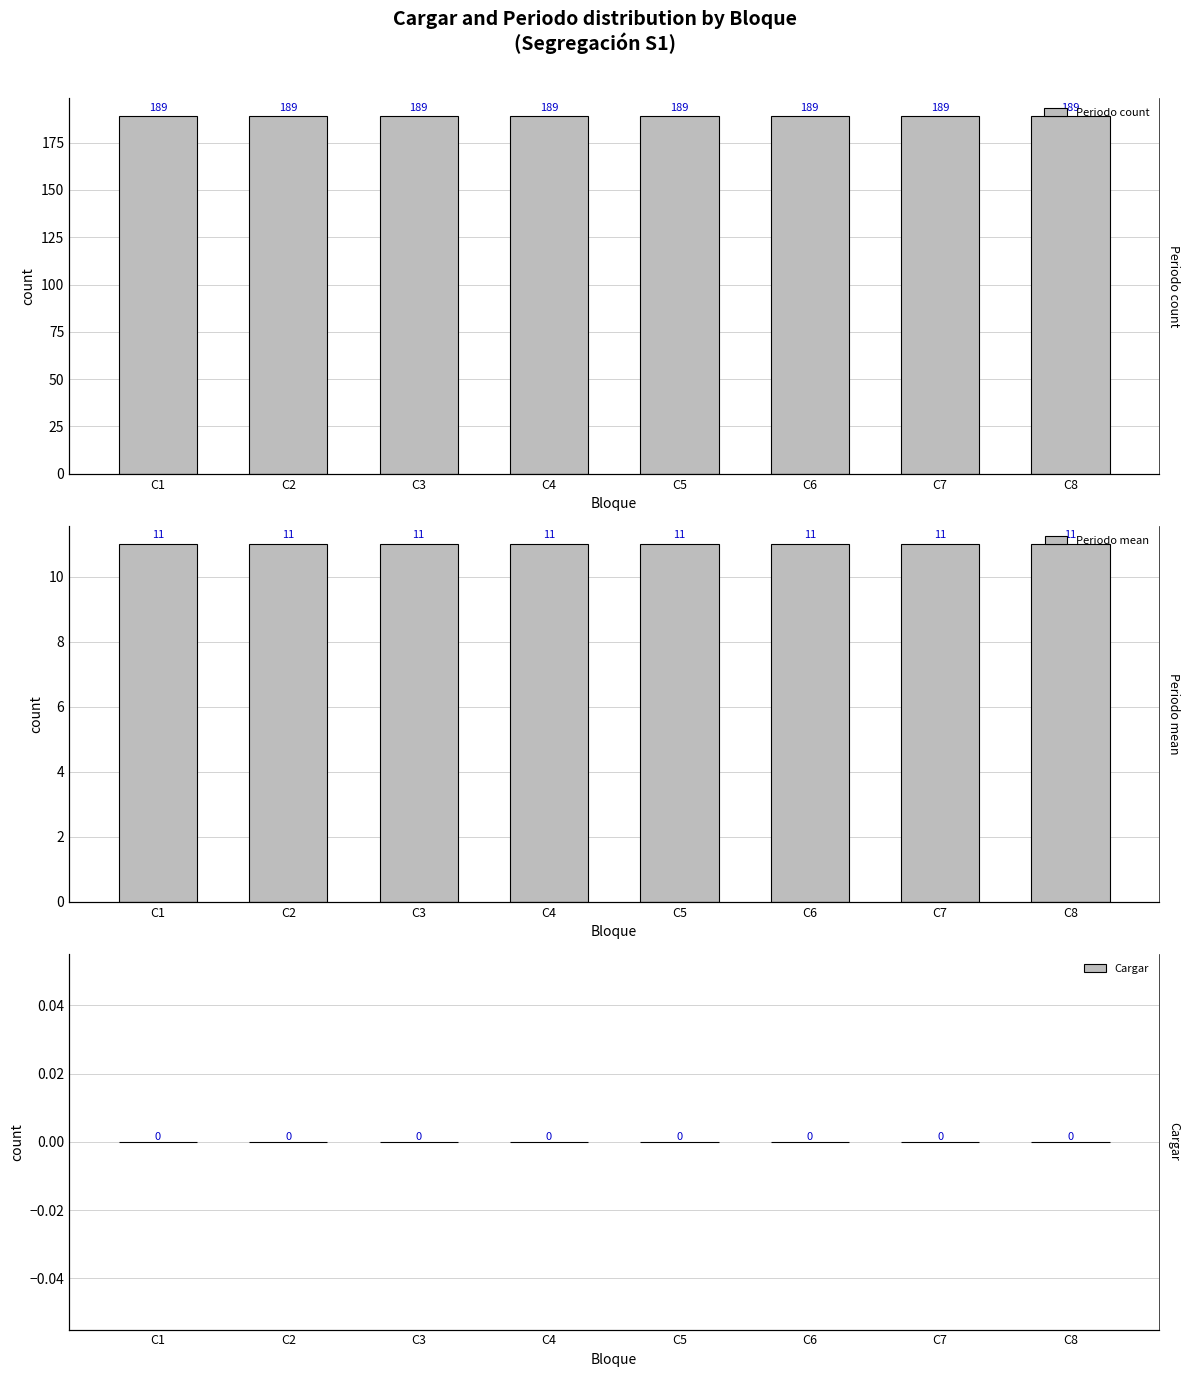

Is the value of Periodo mean at C1 greater than the value of Periodo count at C7?

No